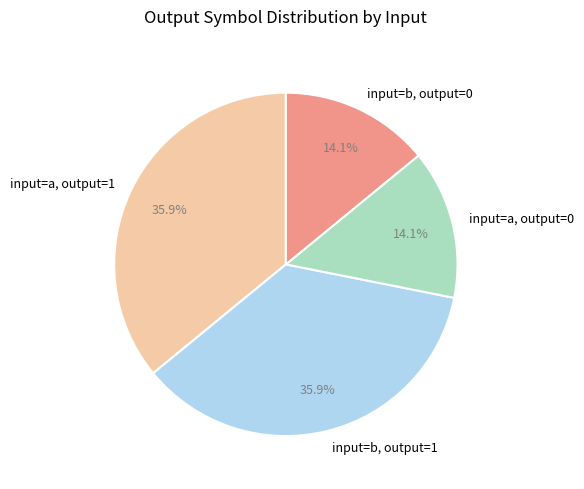

How much of the chart is everything except input=a, output=1?

64.1%